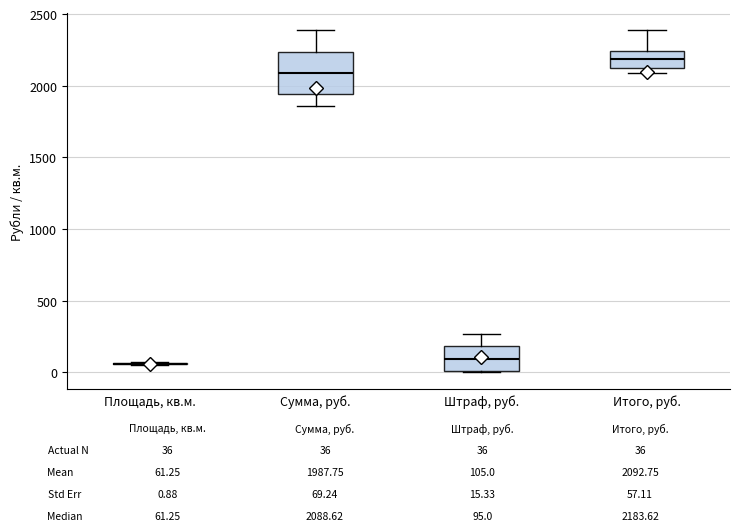

Comparing the boxes themselves (not the whiskers), which one is the tallest?

Сумма, руб.